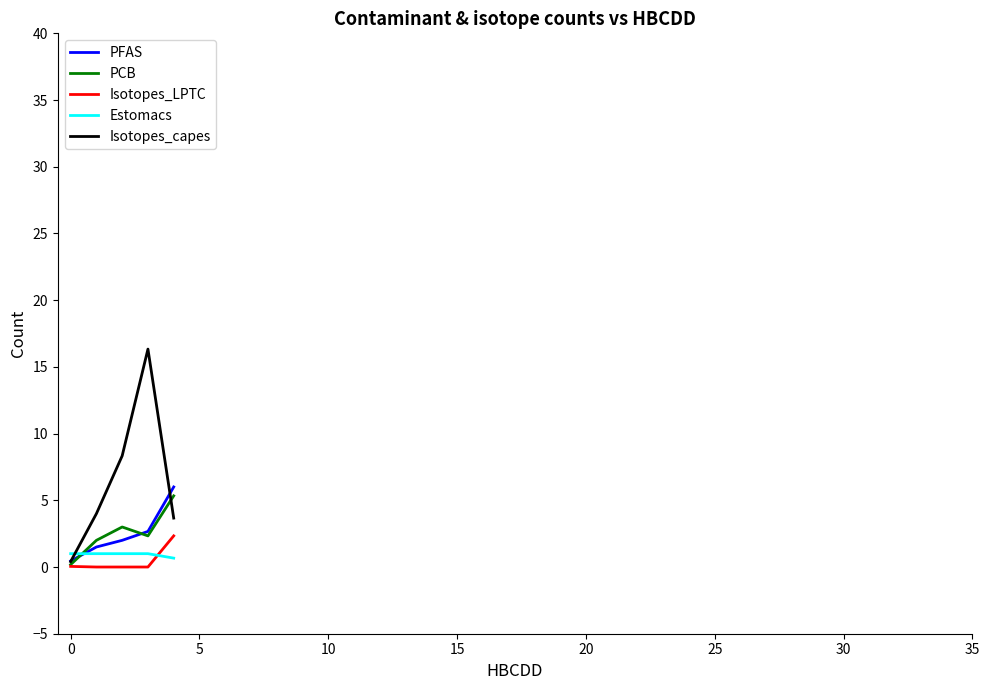

Which series has the largest range (max minus min)?

Isotopes_capes